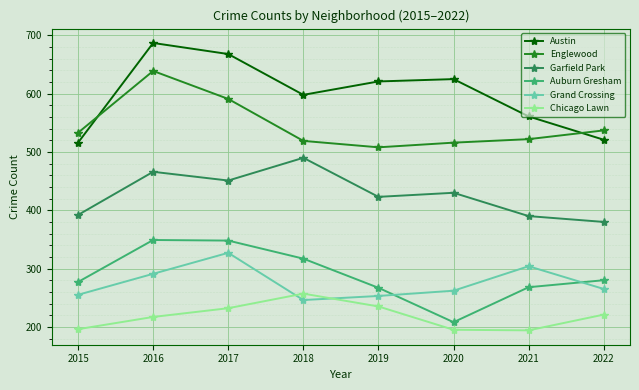

At which label does Grand Crossing reach its minimum?

2018